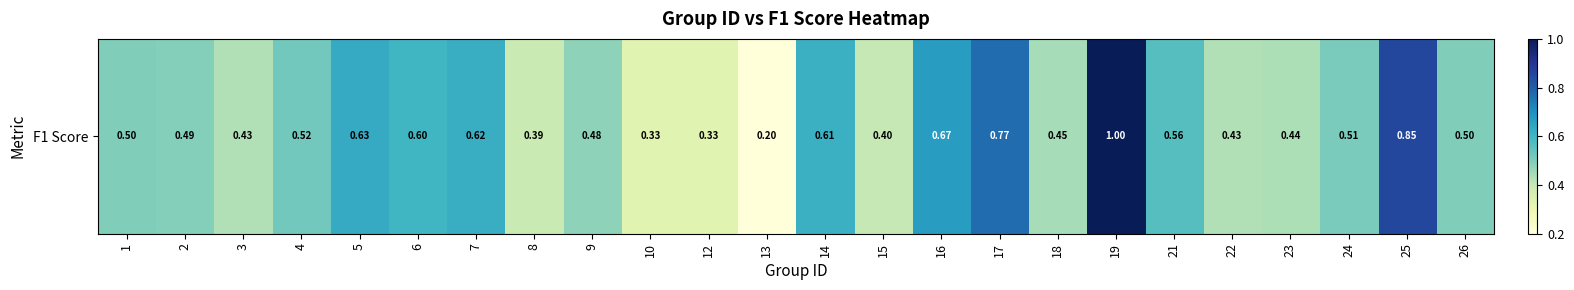

What is the average value?

0.5